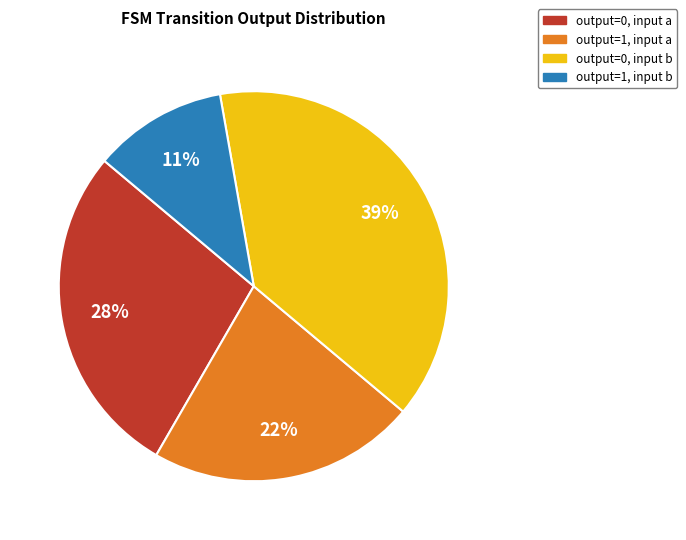

Between output=1, input a and output=0, input b, which is larger?

output=0, input b